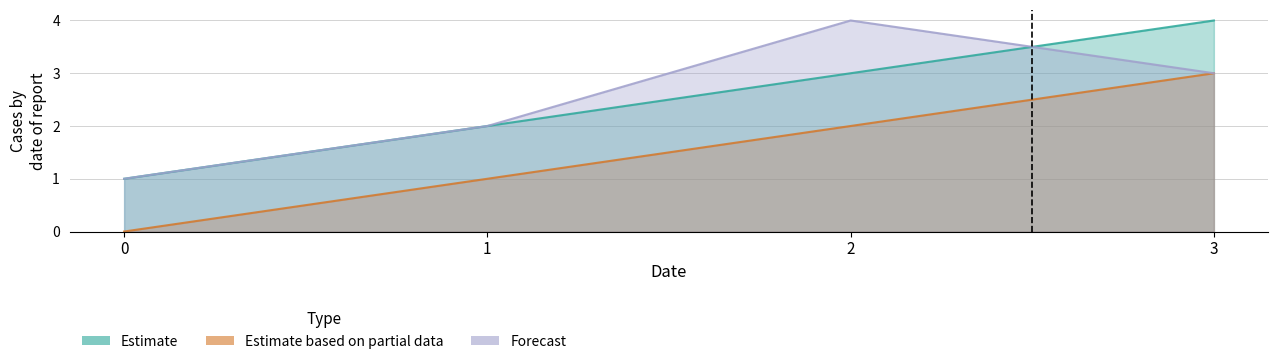

Between 1 and 2, which series saw the biggest shift?

Forecast